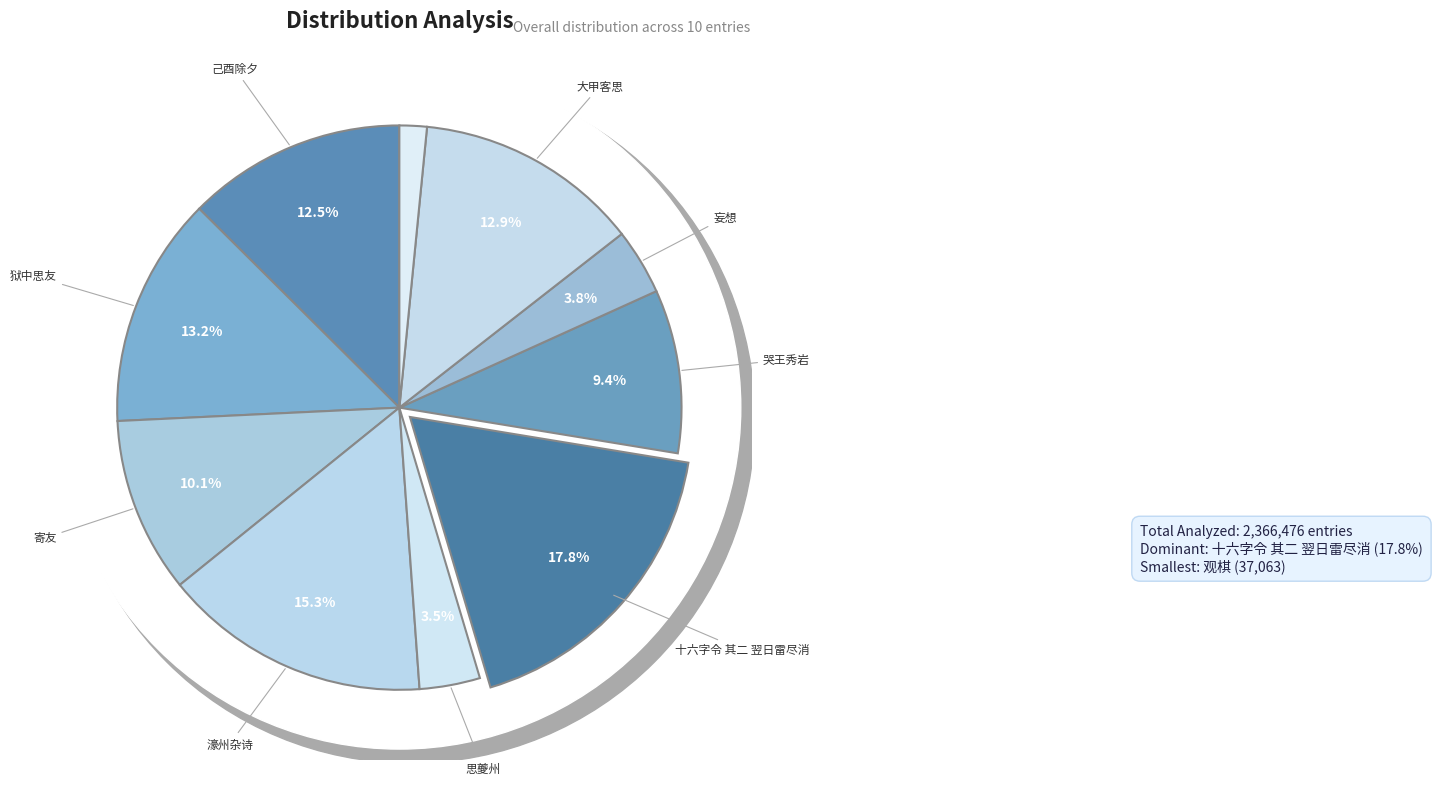

Which has a higher value, 濠州杂诗·半生古意尽消磨 or 大甲客思·轮蹄客路尽消磨?

濠州杂诗·半生古意尽消磨